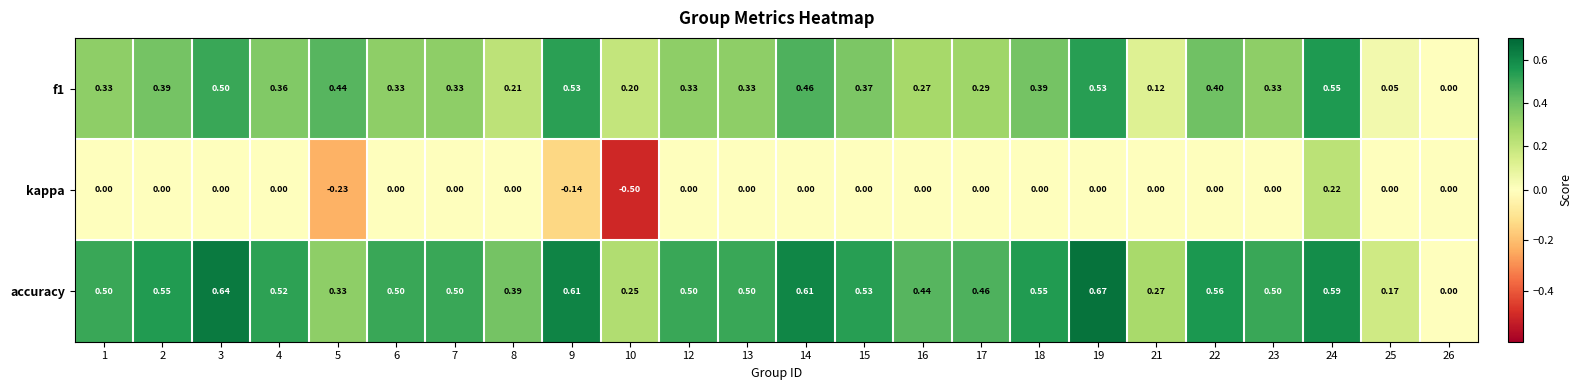

Which series has the widest spread of values?

kappa